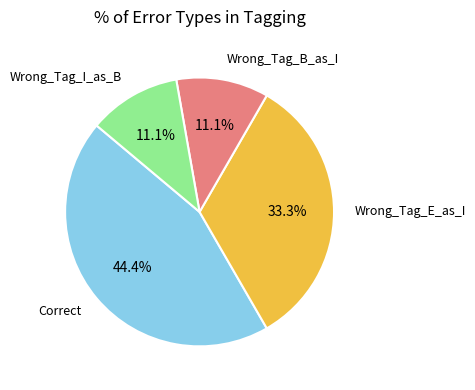

Does Wrong_Tag_I_as_B account for over 50% of the chart?

No